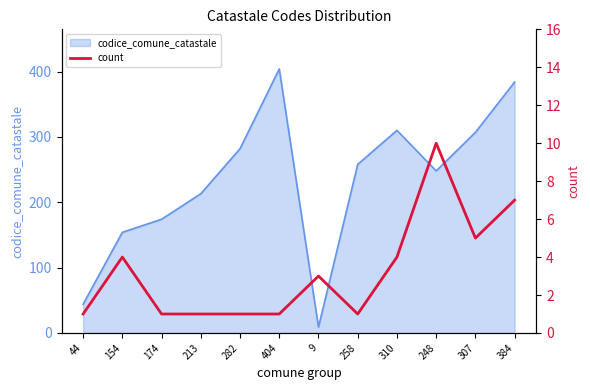

What position from the left is 404?

6